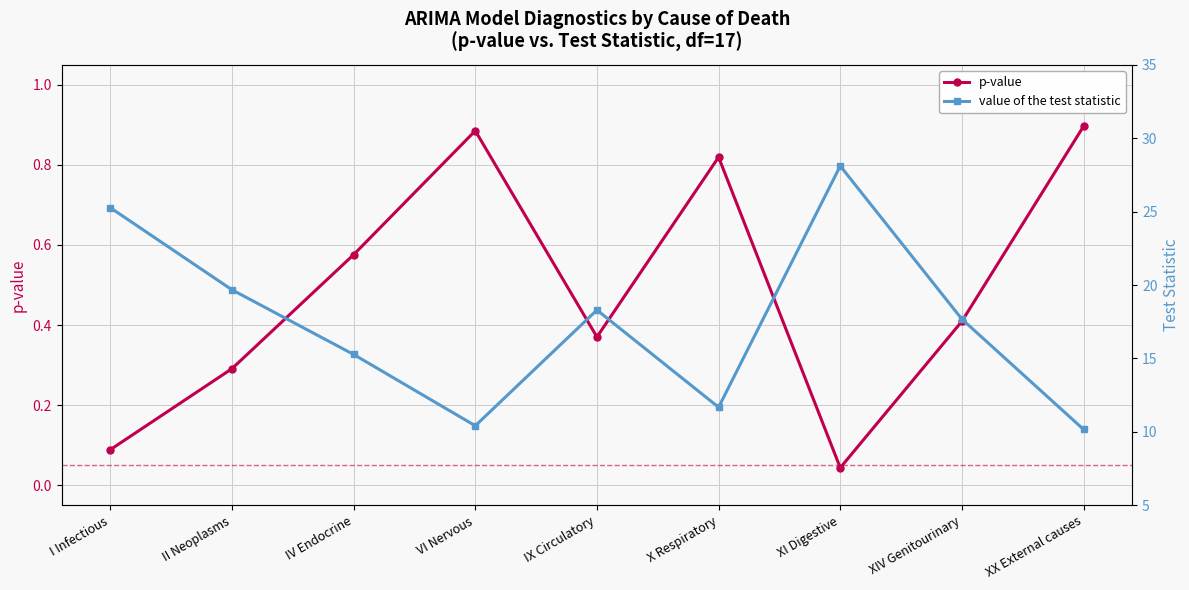

Reading left to right, transcribe all the data shown in this chart.

p-value: 0.1	0.3	0.6	0.9	0.4	0.8	0.0	0.4	0.9
value of the test statistic: 25.3	19.7	15.3	10.4	18.3	11.7	28.1	17.7	10.2